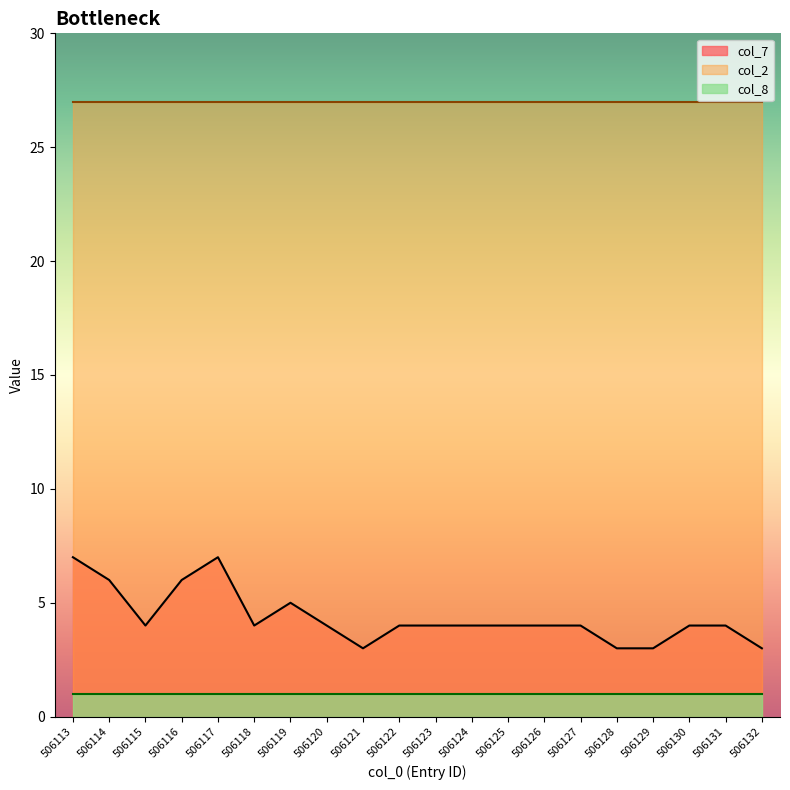

True or false: col_2 and col_8 cross at least once.

False